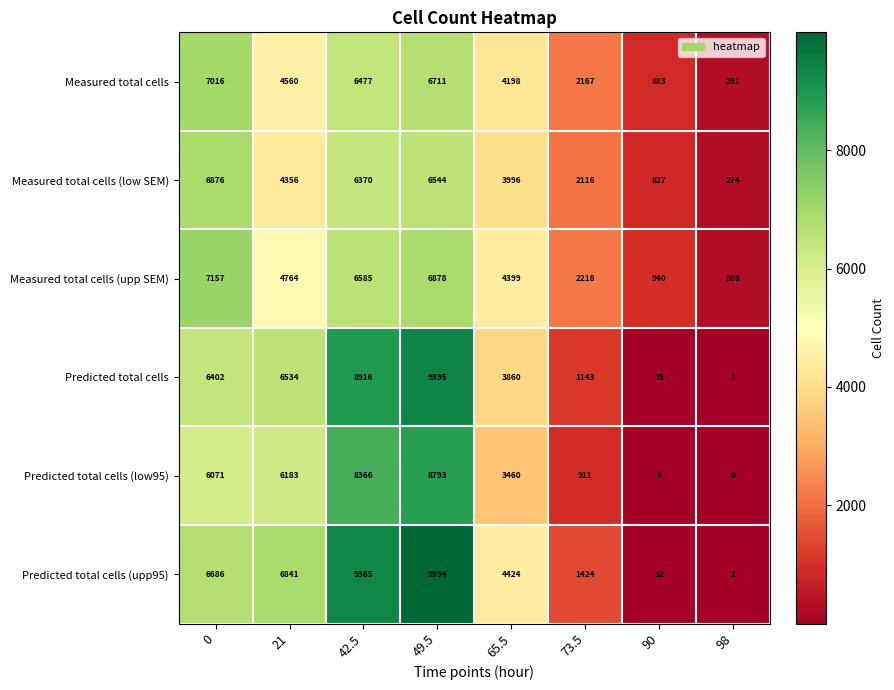

Rank the series at 73.5 from lowest to highest value.

Predicted total cells (low95), Predicted total cells, Predicted total cells (upp95), Measured total cells (low SEM), Measured total cells, Measured total cells (upp SEM)